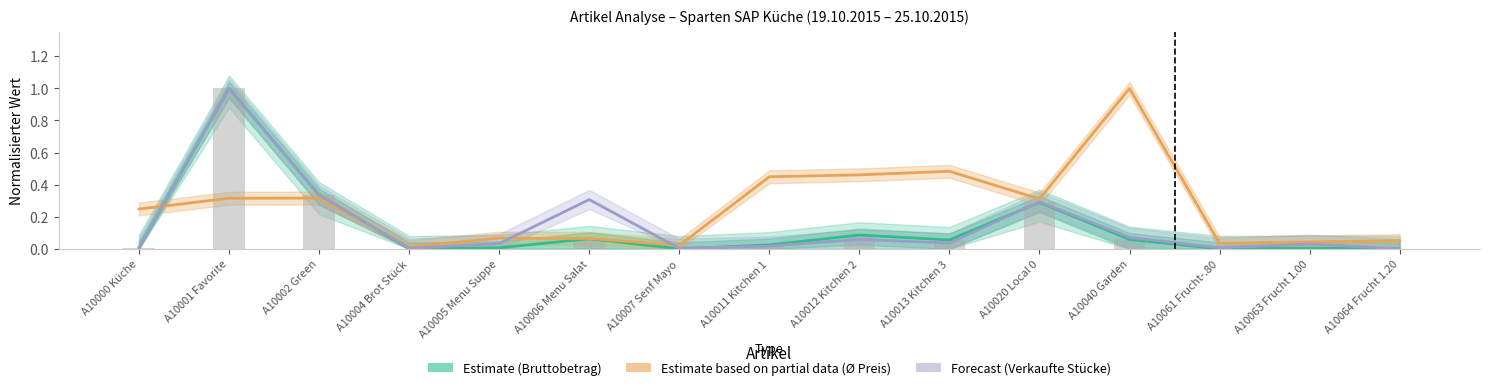

At how many categories does at least one series exceed 0?

15